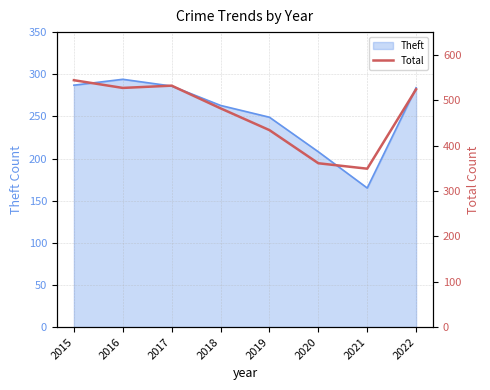

How many interior local peaks (higher than both neighbors) does the data have?

1